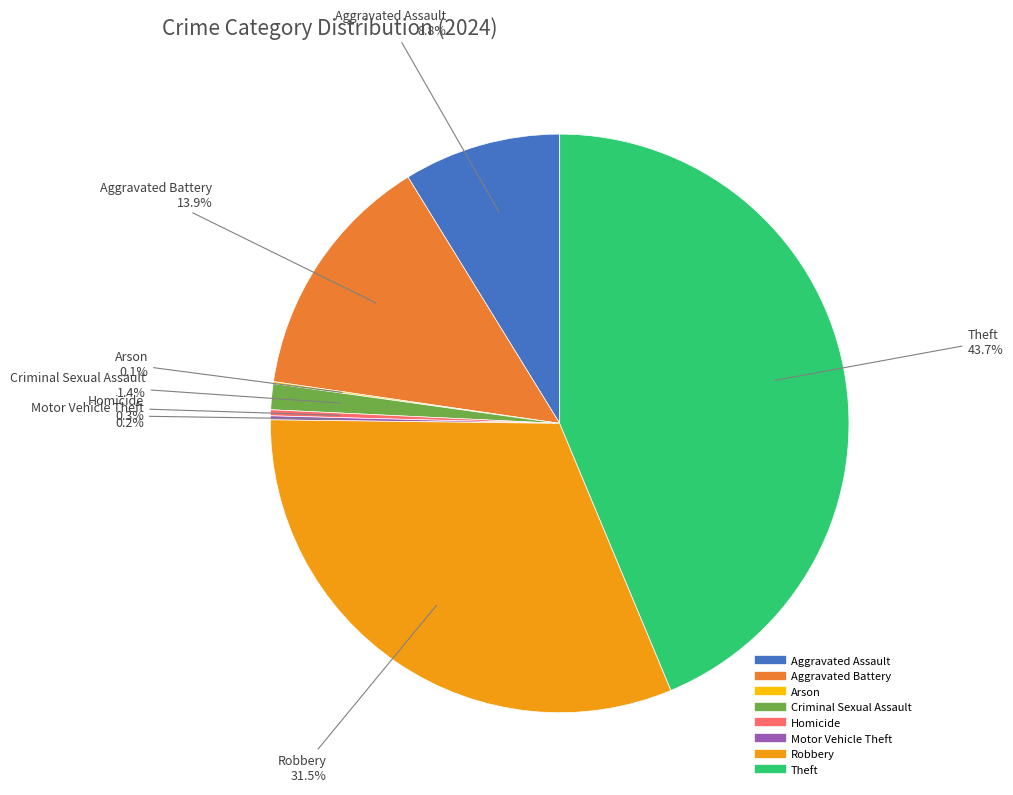

Is there a majority slice in this chart?

No